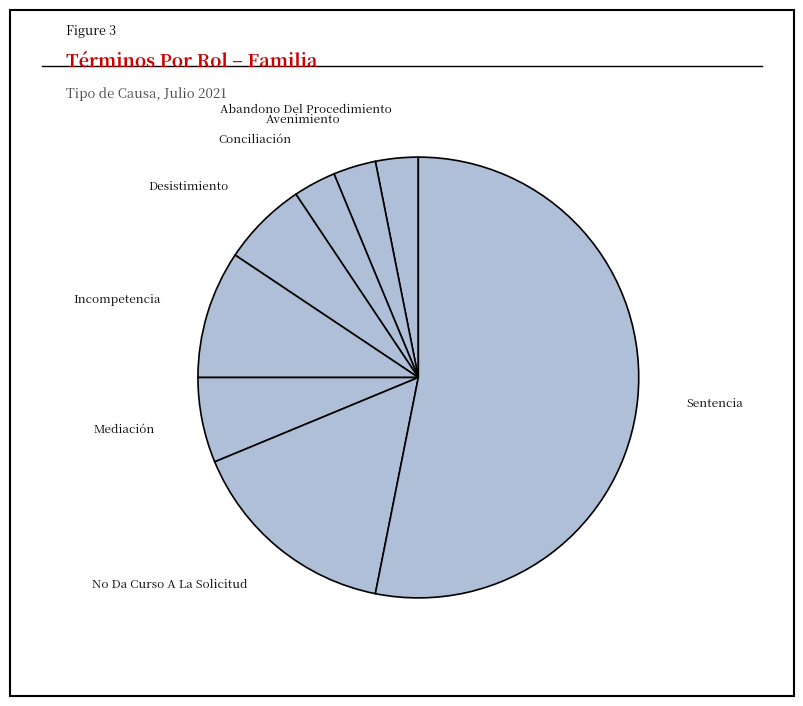

Is the sum of Mediación and Abandono Del Procedimiento greater than half?

No